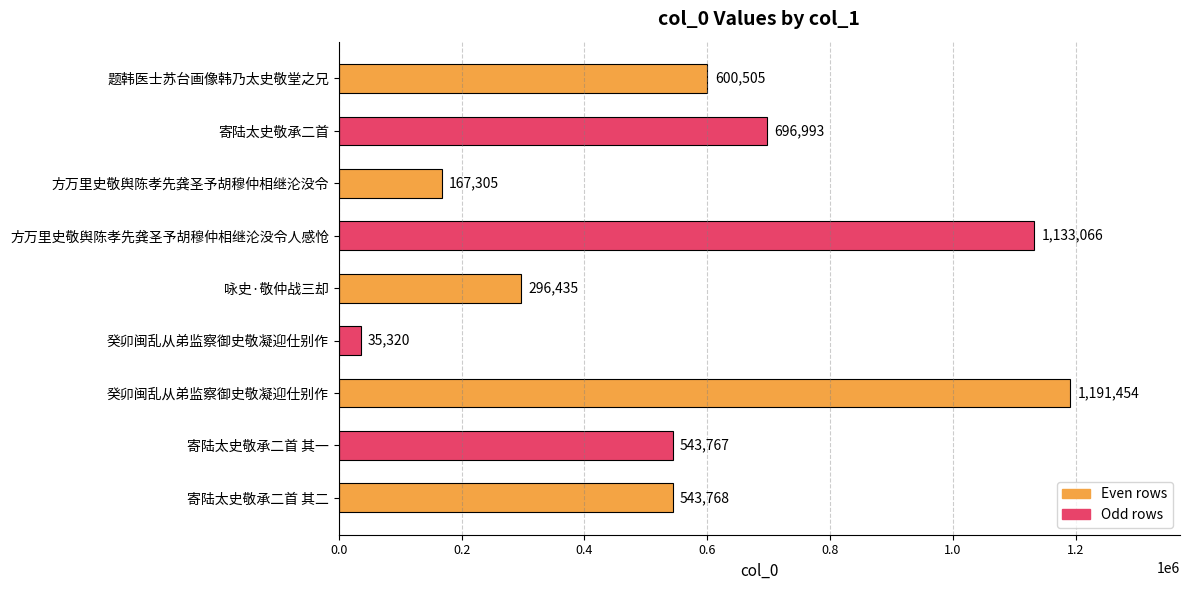

What is the sum of all values?

5208613